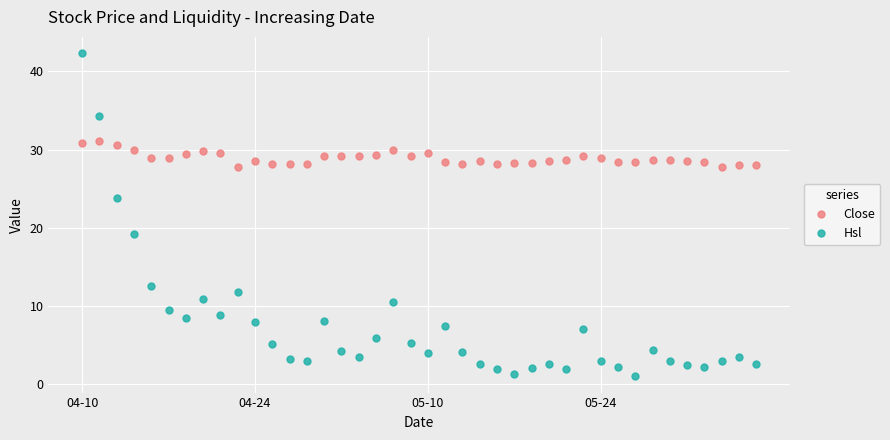

Which series ends up on top after the final intersection of Close and Hsl?

Close